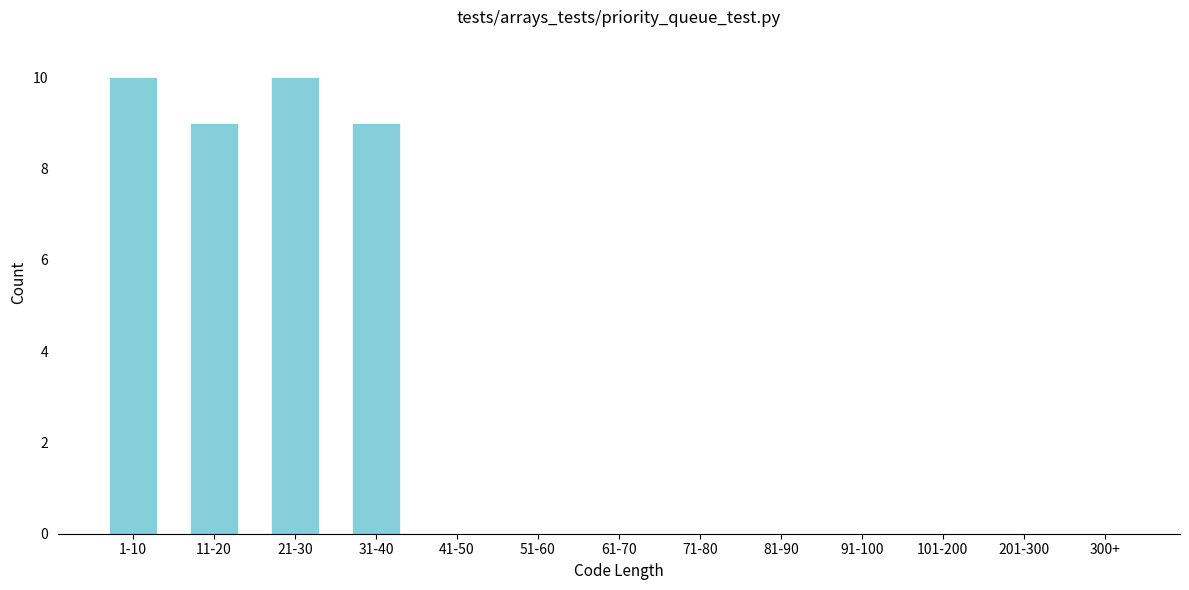

Reading right to left, extract all data points from this chart.

300+=0	201-300=0	101-200=0	91-100=0	81-90=0	71-80=0	61-70=0	51-60=0	41-50=0	31-40=9	21-30=10	11-20=9	1-10=10